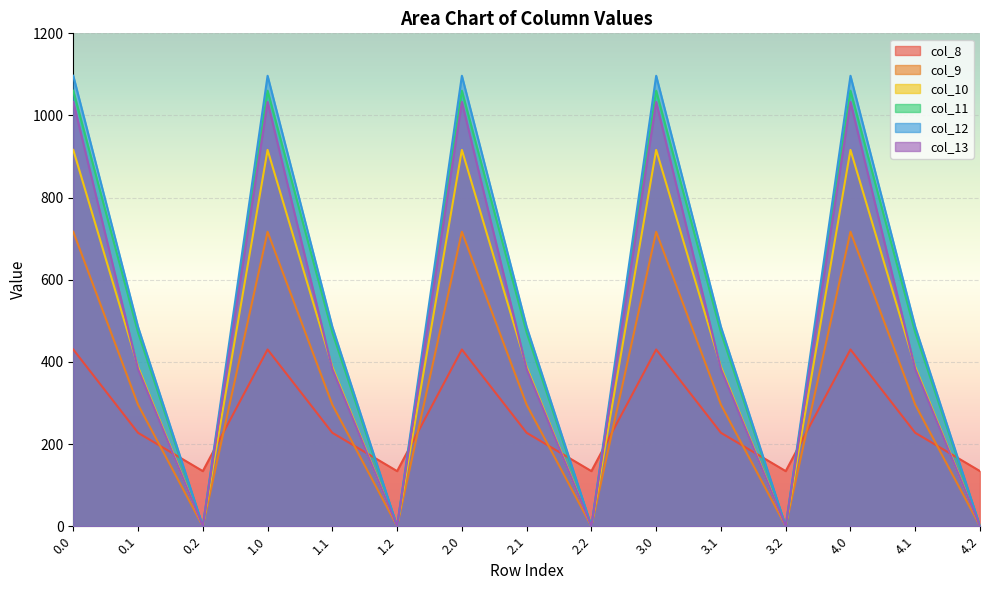

How many interior local peaks does the col_10 series have?

4